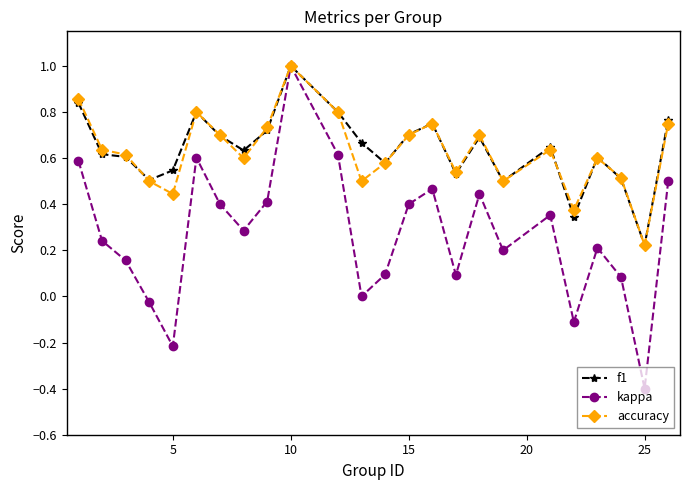

Which series has the largest range (max minus min)?

kappa